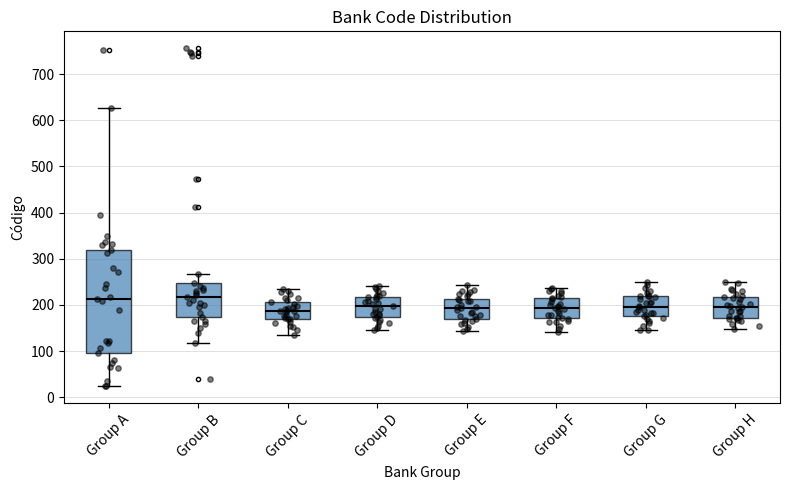

Reading left to right, read every box against the y-axis: the position of its median line, the range the box covers, and the ends of its whiskers. The values are not printed on the chart, so give them approximately, as read against the axis.

Group A: median 210, box 100 to 320, whiskers 20 to 630
Group B: median 220, box 170 to 250, whiskers 120 to 270
Group C: median 190, box 170 to 210, whiskers 130 to 240
Group D: median 200, box 170 to 220, whiskers 150 to 240
Group E: median 190, box 170 to 210, whiskers 140 to 240
Group F: median 190, box 170 to 220, whiskers 140 to 240
Group G: median 200, box 180 to 220, whiskers 150 to 250
Group H: median 200, box 170 to 220, whiskers 150 to 250